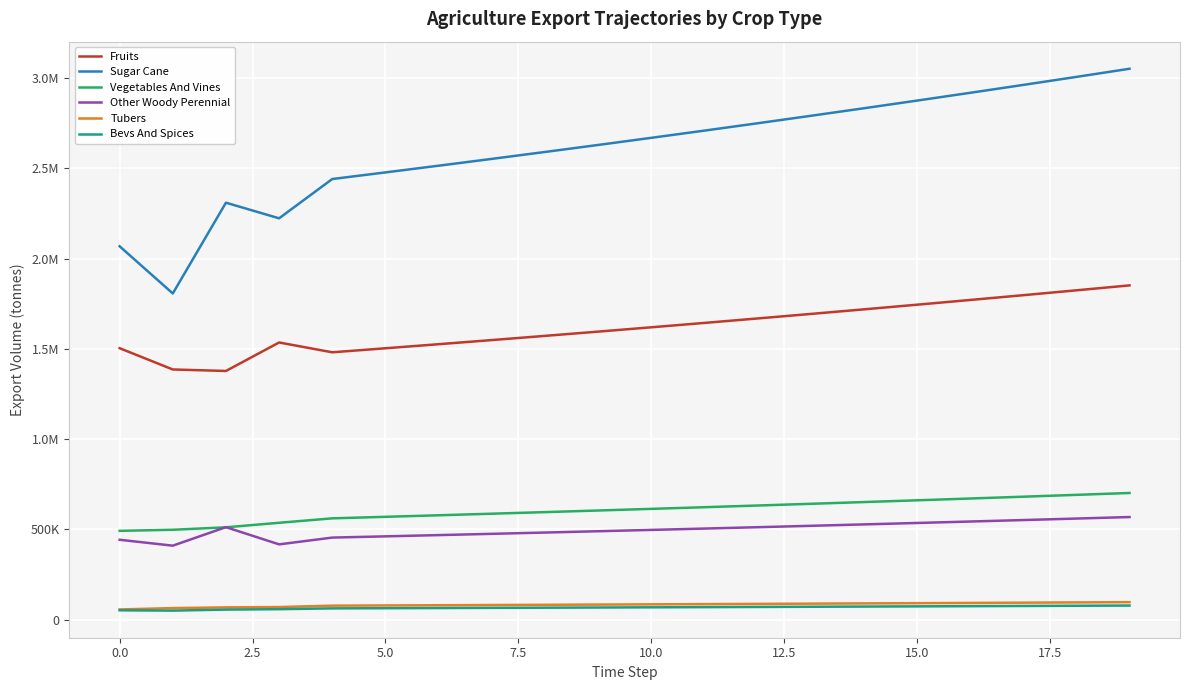

Does the chart have visible grid lines?

Yes